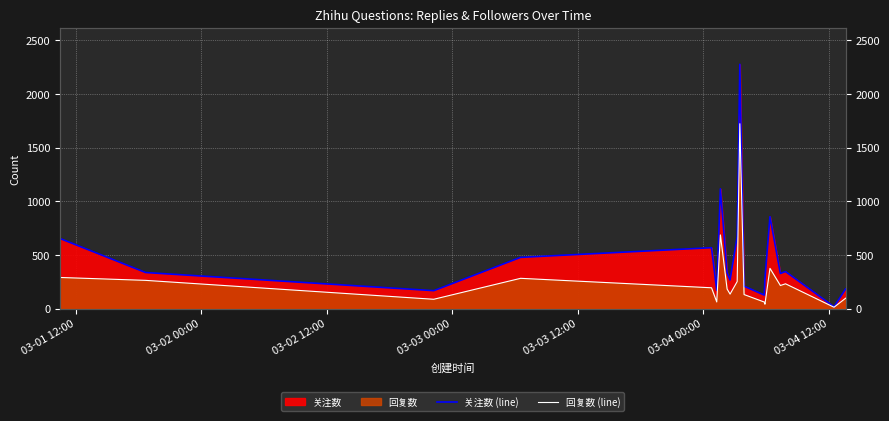

List the series in order of their overall mean, highest first.

关注数 (line), 回复数 (line)